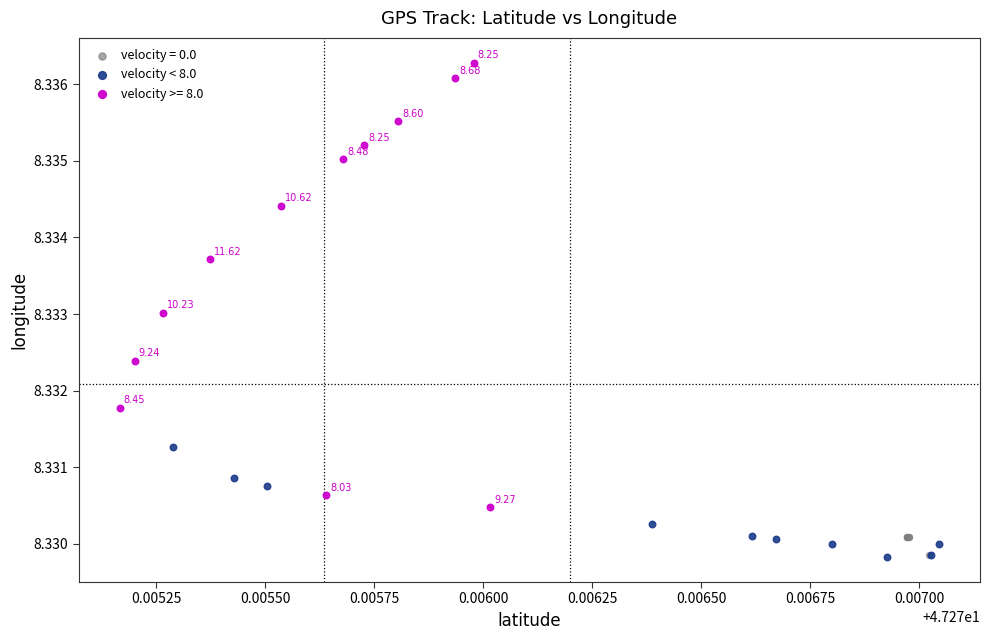

Which series contains the highest Y value?

velocity >= 8.0